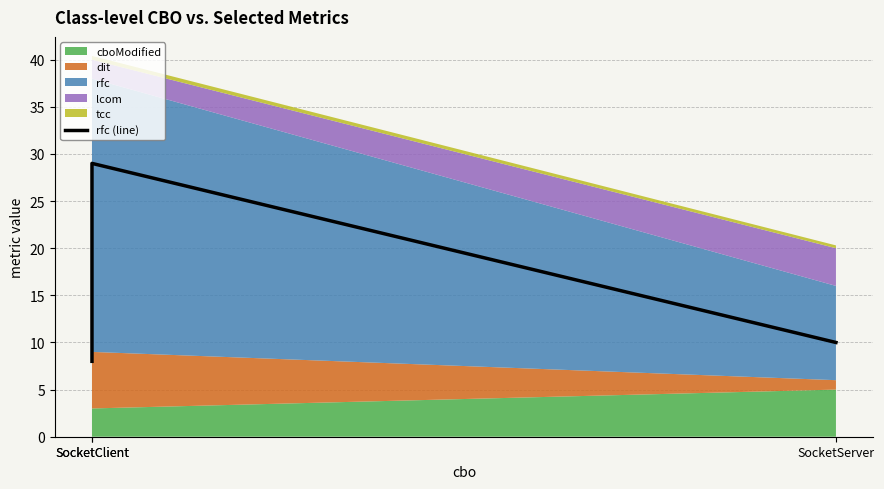

What is the label of the 1st point from the left?

SocketClient